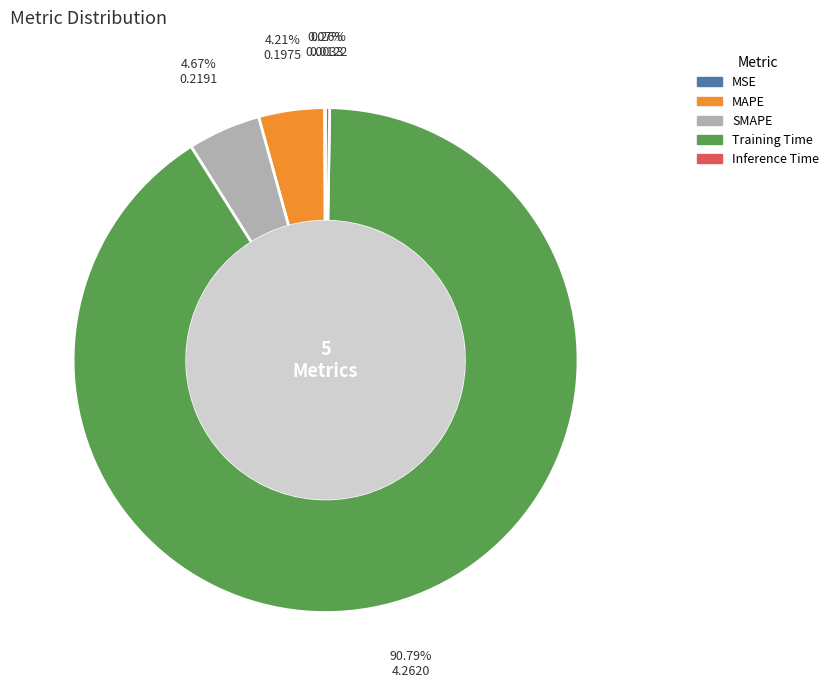

To the nearest percent, what percentage of the pie is MAPE?

4%